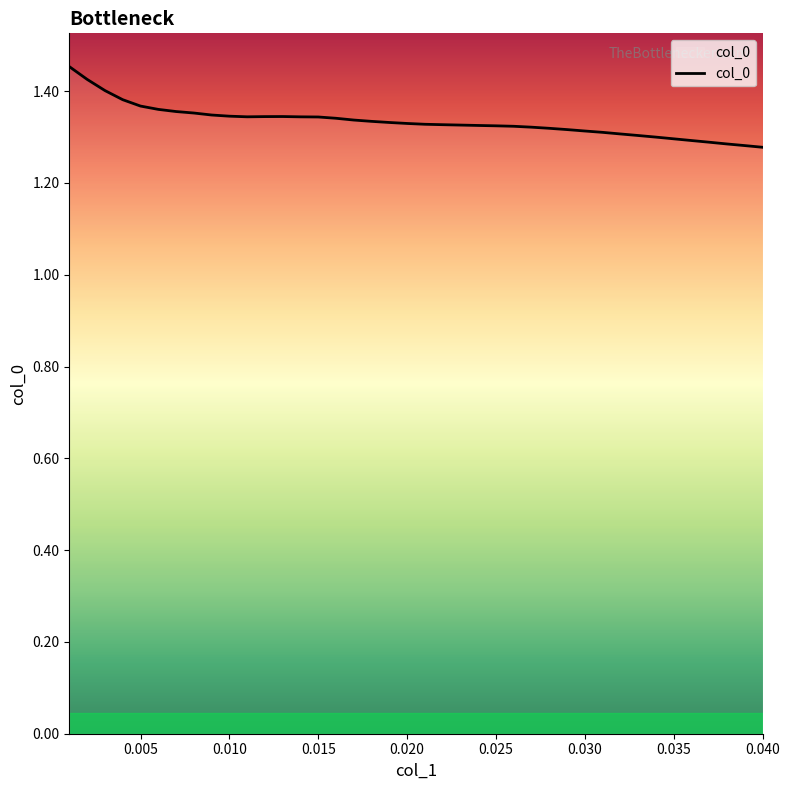

What is the maximum value shown in the chart?

1.5